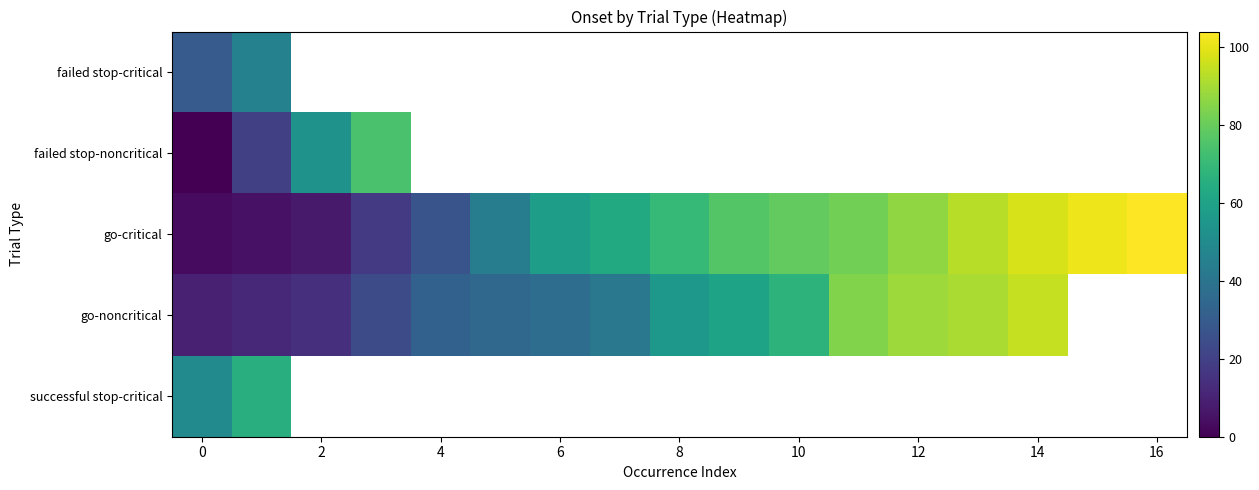

How many categories are shown in the chart?

17